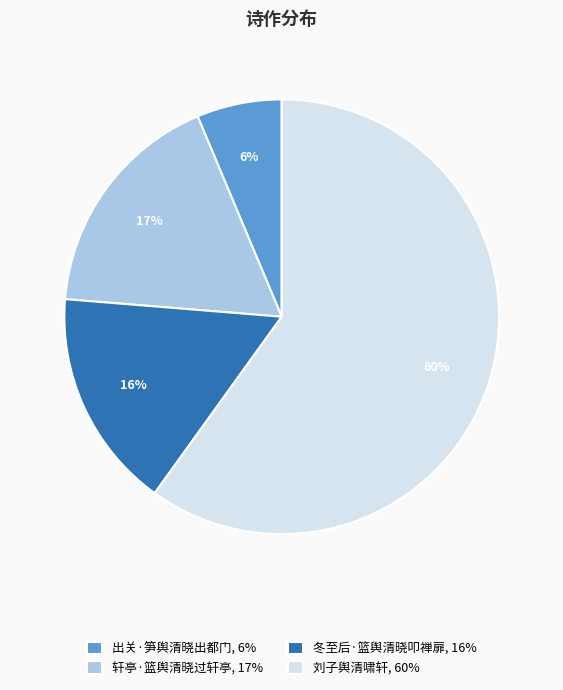

To the nearest percent, what is the difference between the 刘子舆清啸轩, 60% and 轩亭·篮舆清晓过轩亭, 17% slice percentages?

43%